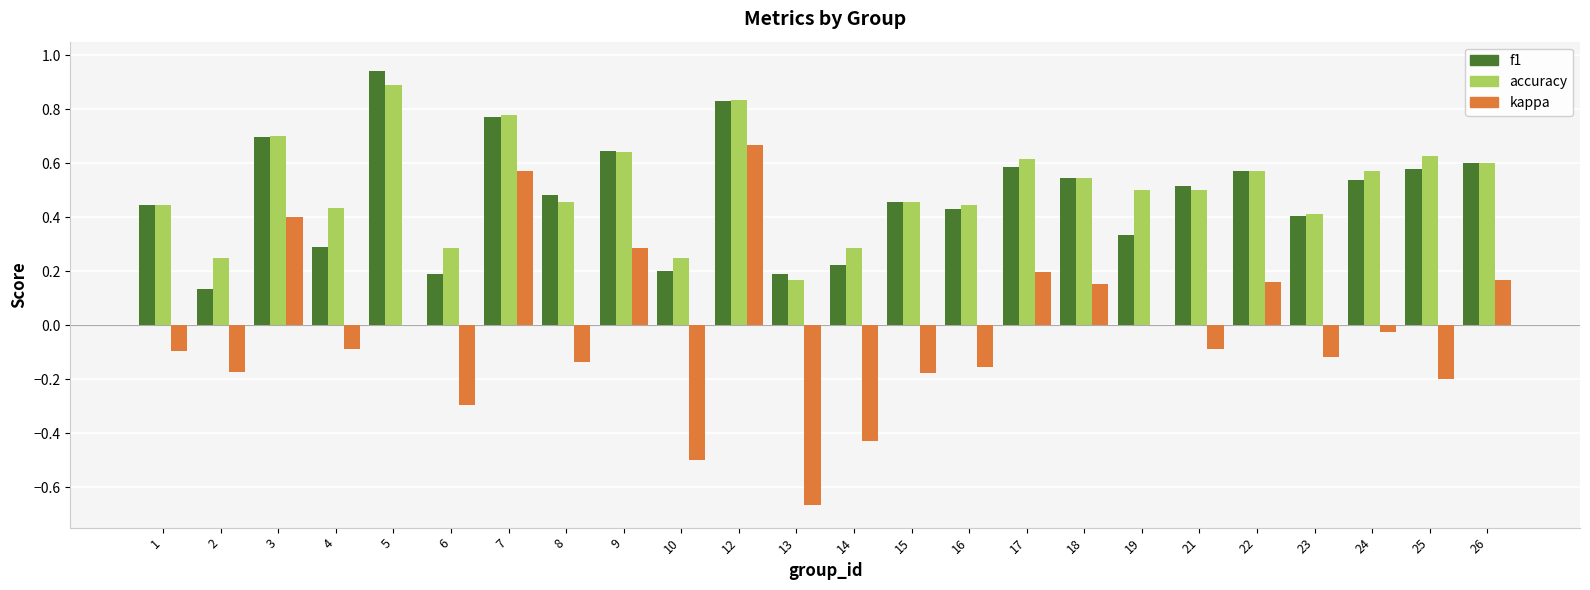

Which category has the highest value in the kappa series?

12